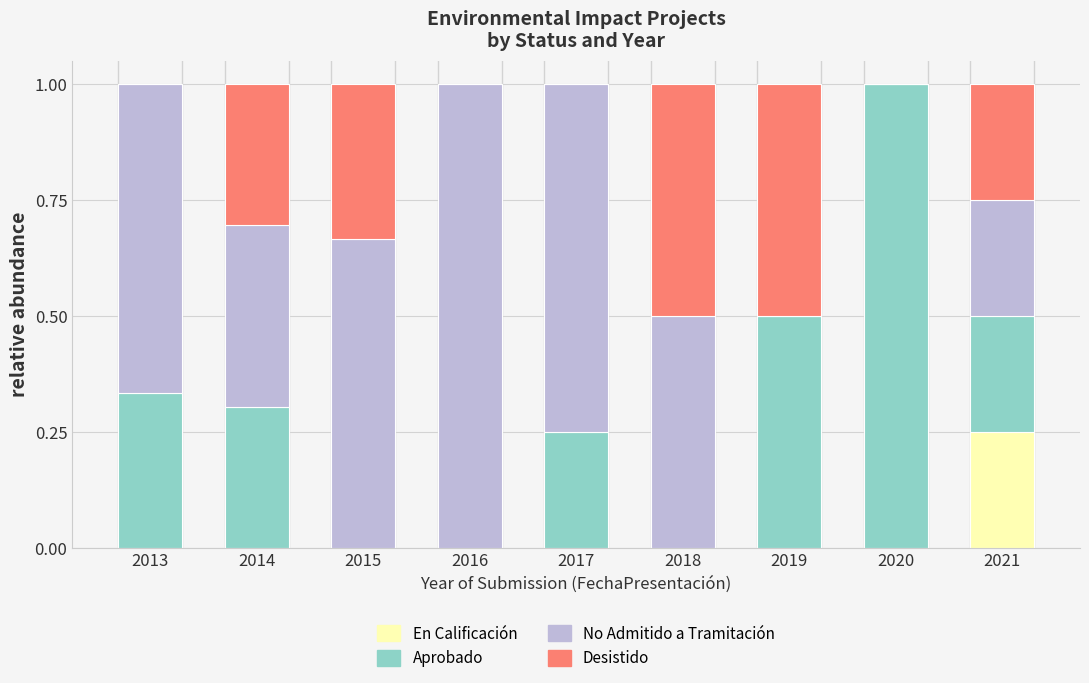

At which label does En Calificación reach its peak?

2021